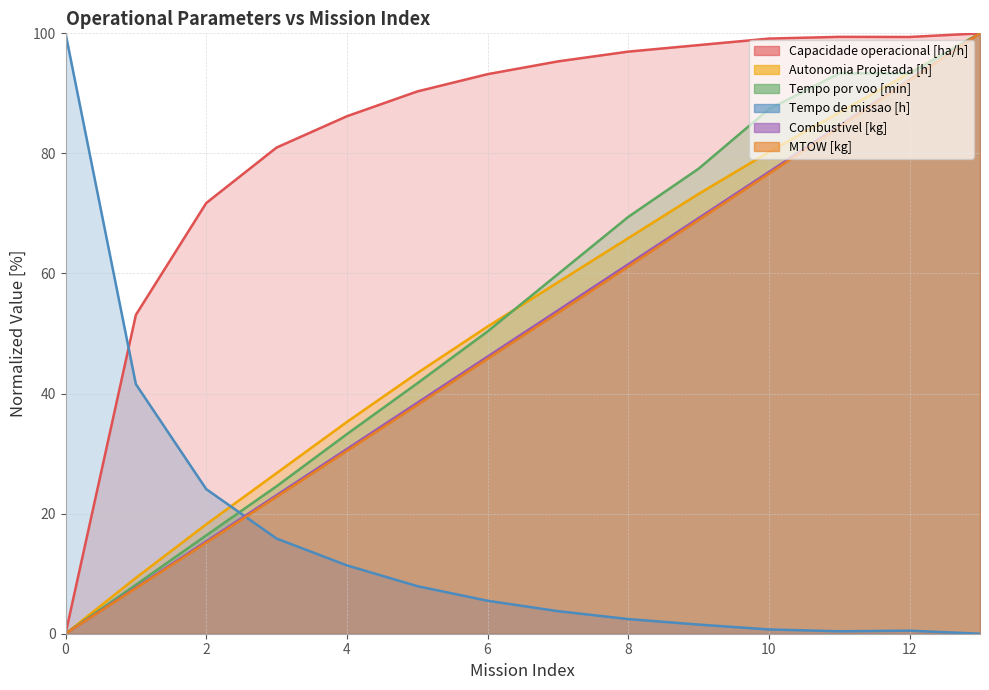

What is the spread (max minus min) of values at 0?

100.0